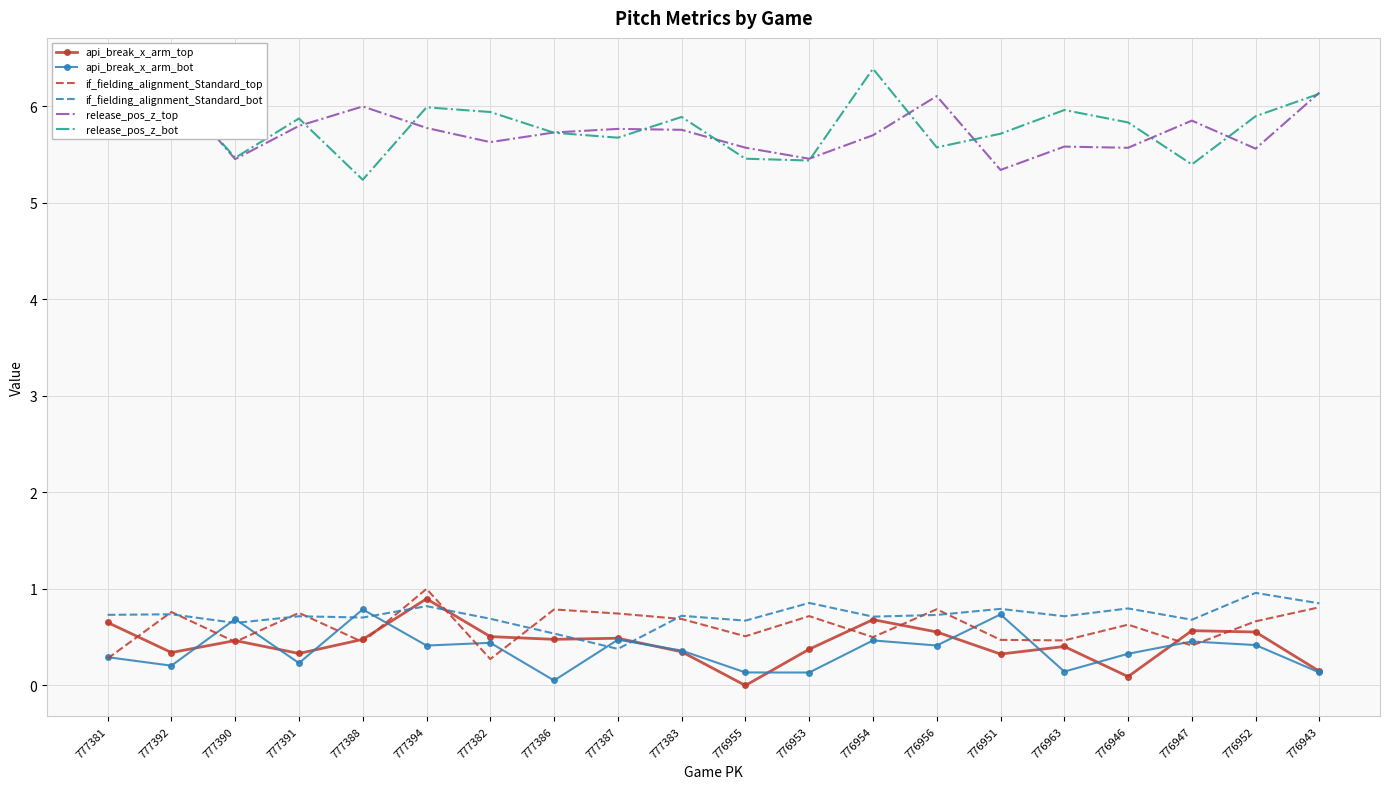

Reading right to left, extract all data points from this chart.

api_break_x_arm_top: 776943=0.1	776952=0.6	776947=0.6	776946=0.1	776963=0.4	776951=0.3	776956=0.6	776954=0.7	776953=0.4	776955=-0.0	777383=0.3	777387=0.5	777386=0.5	777382=0.5	777394=0.9	777388=0.5	777391=0.3	777390=0.5	777392=0.3	777381=0.7
api_break_x_arm_bot: 776943=0.1	776952=0.4	776947=0.5	776946=0.3	776963=0.1	776951=0.7	776956=0.4	776954=0.5	776953=0.1	776955=0.1	777383=0.4	777387=0.5	777386=0.1	777382=0.4	777394=0.4	777388=0.8	777391=0.2	777390=0.7	777392=0.2	777381=0.3
if_fielding_alignment_Standard_top: 776943=0.8	776952=0.7	776947=0.4	776946=0.6	776963=0.5	776951=0.5	776956=0.8	776954=0.5	776953=0.7	776955=0.5	777383=0.7	777387=0.7	777386=0.8	777382=0.3	777394=1.0	777388=0.4	777391=0.8	777390=0.5	777392=0.8	777381=0.3
if_fielding_alignment_Standard_bot: 776943=0.8	776952=1.0	776947=0.7	776946=0.8	776963=0.7	776951=0.8	776956=0.7	776954=0.7	776953=0.9	776955=0.7	777383=0.7	777387=0.4	777386=0.5	777382=0.7	777394=0.8	777388=0.7	777391=0.7	777390=0.6	777392=0.7	777381=0.7
release_pos_z_top: 776943=6.1	776952=5.6	776947=5.9	776946=5.6	776963=5.6	776951=5.3	776956=6.1	776954=5.7	776953=5.5	776955=5.6	777383=5.8	777387=5.8	777386=5.7	777382=5.6	777394=5.8	777388=6.0	777391=5.8	777390=5.5	777392=6.2	777381=6.0
release_pos_z_bot: 776943=6.1	776952=5.9	776947=5.4	776946=5.8	776963=6.0	776951=5.7	776956=5.6	776954=6.4	776953=5.4	776955=5.5	777383=5.9	777387=5.7	777386=5.7	777382=5.9	777394=6.0	777388=5.2	777391=5.9	777390=5.5	777392=6.2	777381=5.7